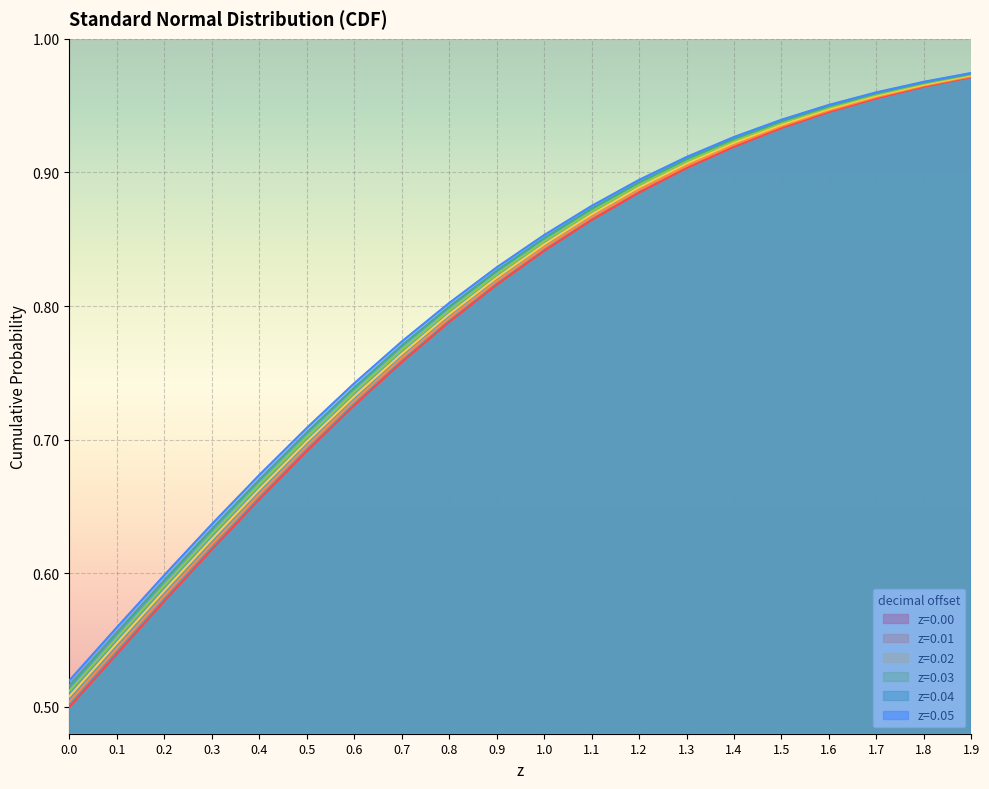

What is the value of the z=0.05 point at the 13th from the left?

0.9